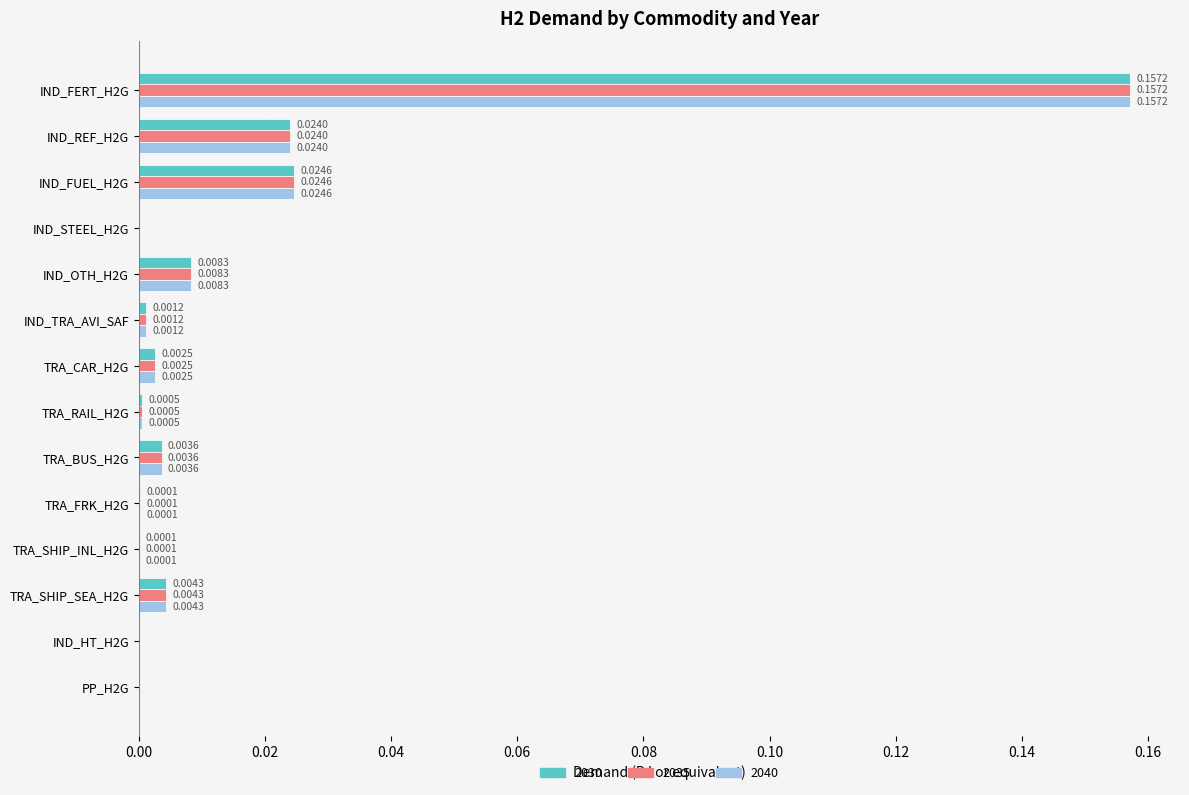

Is the value of 2040 at TRA_RAIL_H2G greater than the value of 2035 at TRA_SHIP_SEA_H2G?

No